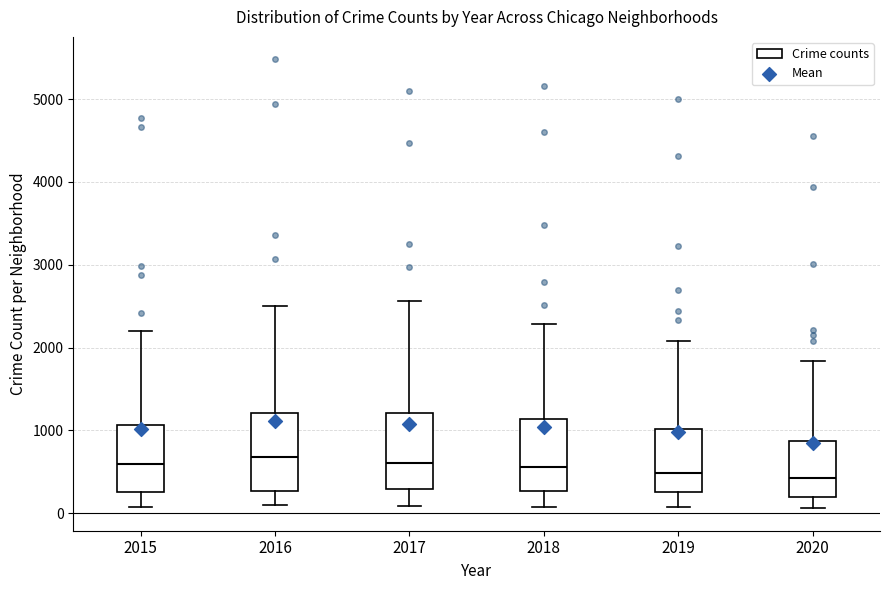

Reading left to right, read every box against the y-axis: the position of its median line, the range the box covers, and the ends of its whiskers. The values are not printed on the chart, so give them approximately, as read against the axis.

2015: median 600, box 300 to 1100, whiskers 100 to 2200
2016: median 700, box 300 to 1200, whiskers 100 to 2500
2017: median 600, box 300 to 1200, whiskers 100 to 2600
2018: median 600, box 300 to 1100, whiskers 100 to 2300
2019: median 500, box 300 to 1000, whiskers 100 to 2100
2020: median 400, box 200 to 900, whiskers 100 to 1800